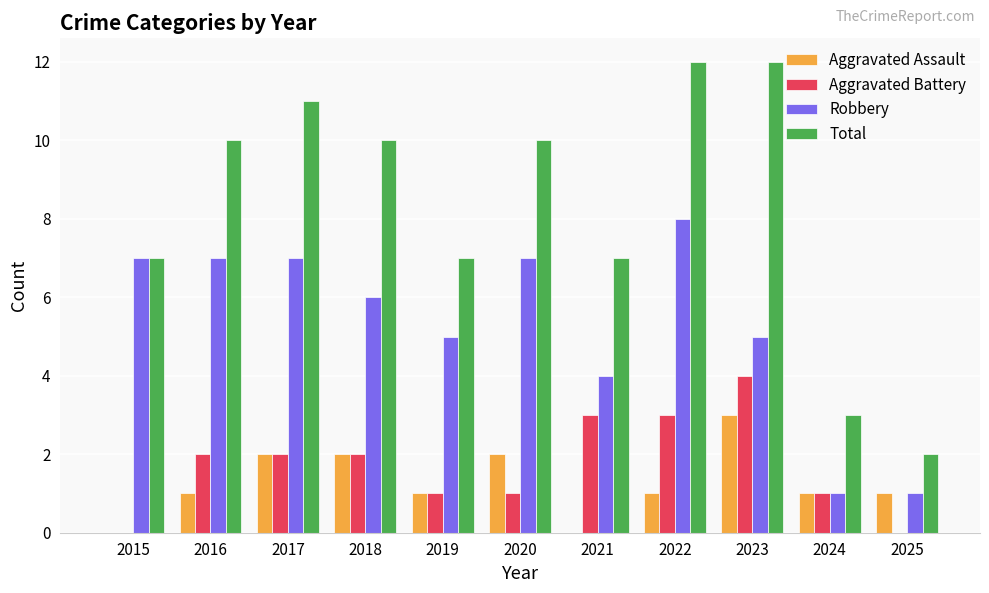

Are the bars grouped side by side (vs. stacked)?

Yes